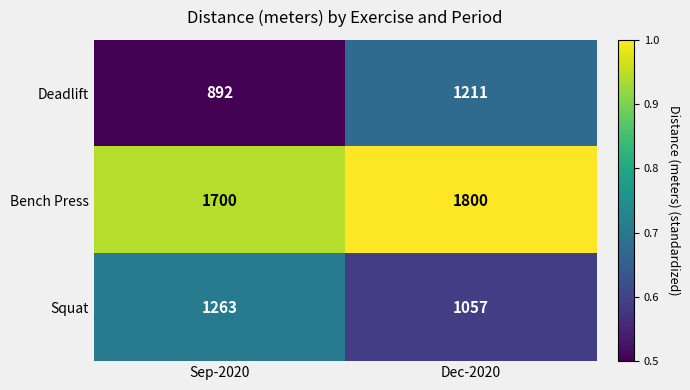

Reading left to right, transcribe all the data shown in this chart.

Deadlift: 892	1211
Bench Press: 1700	1800
Squat: 1263	1057